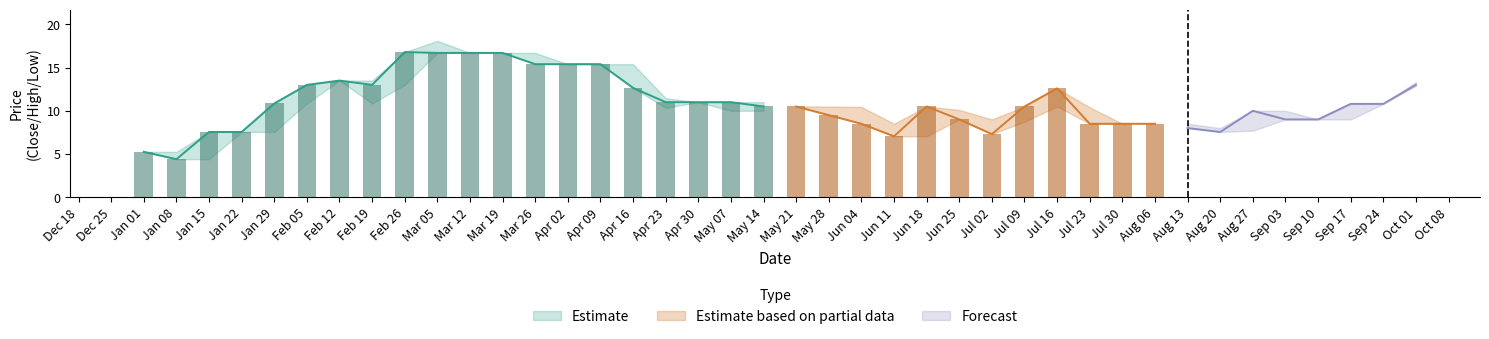

At how many categories does at least one series exceed 13?

11